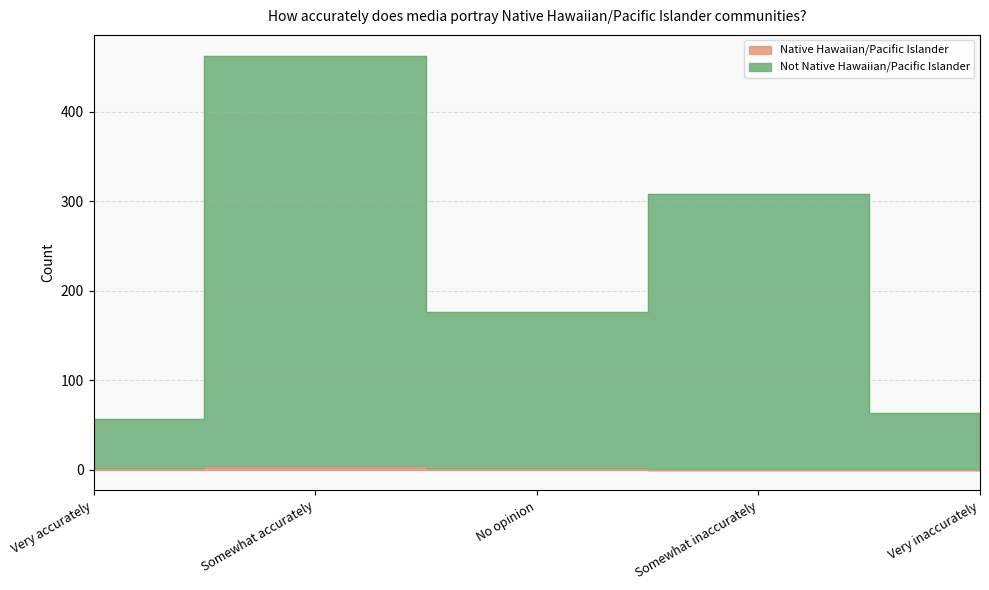

True or false: Native Hawaiian/Pacific Islander has a value of 1 at Somewhat inaccurately.

False